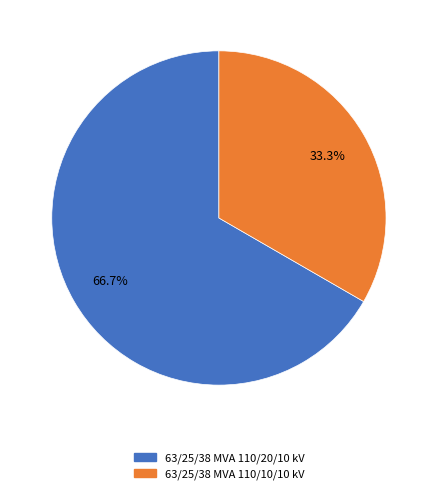

Is it true that 63/25/38 MVA 110/20/10 kV is 78% of the pie?

False